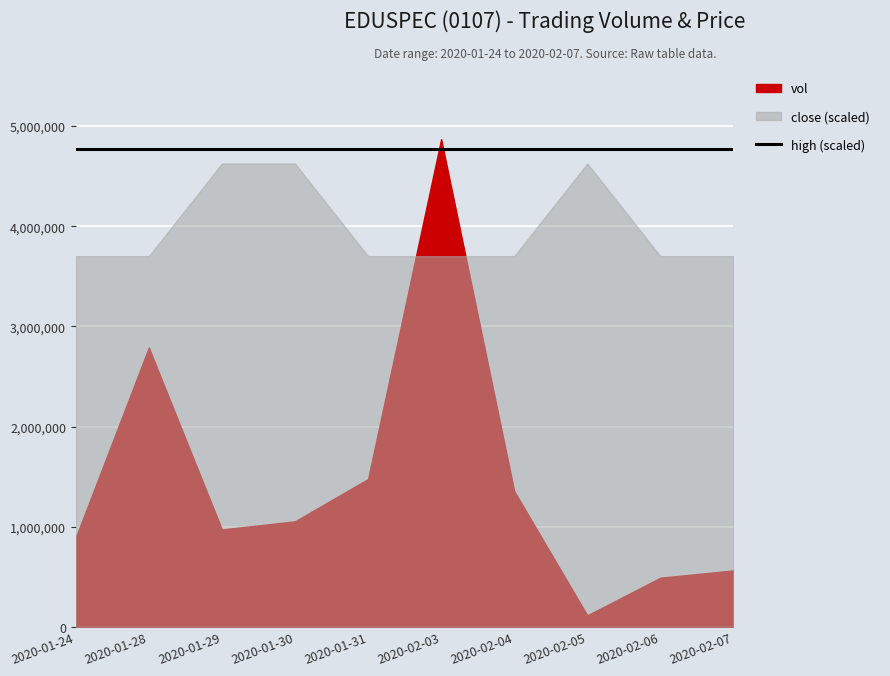

What is the label of the 10th point from the right?

2020-01-24